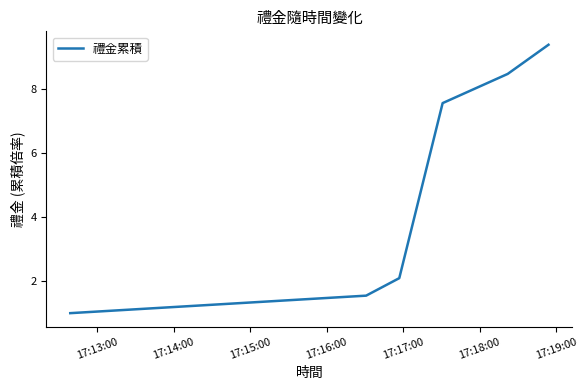

True or false: the data has more than 0 interior local peaks.

False